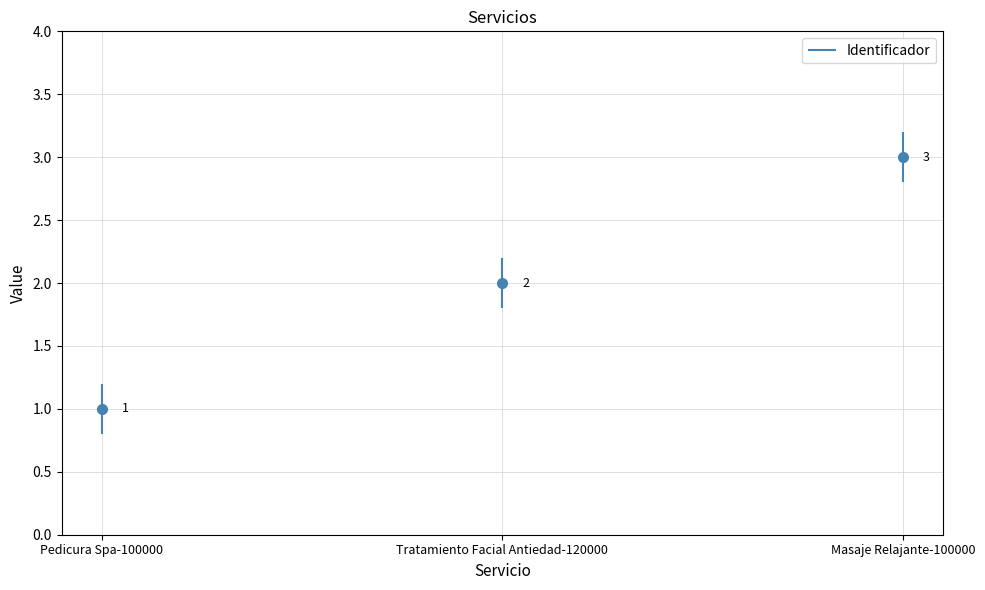

Count the number of categories in the chart.

3